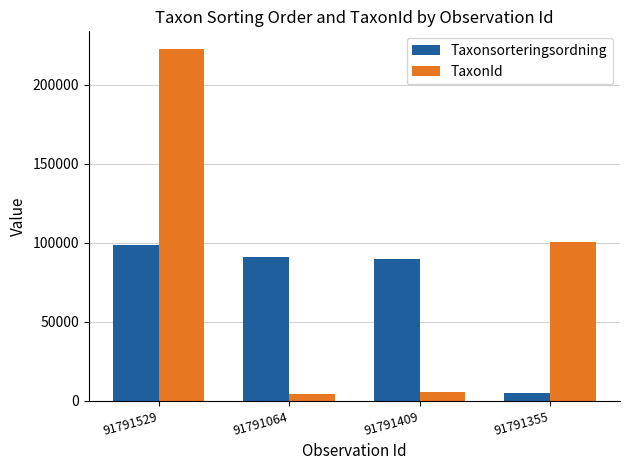

Where is TaxonId nearest to the value 113431?

91791355